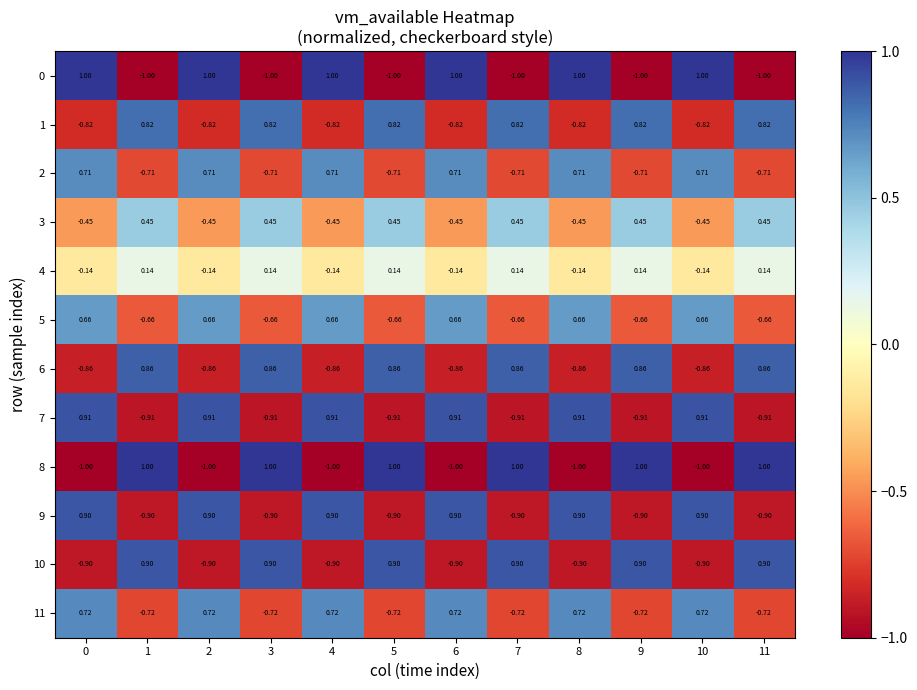

How many distinct data groups are displayed?

12